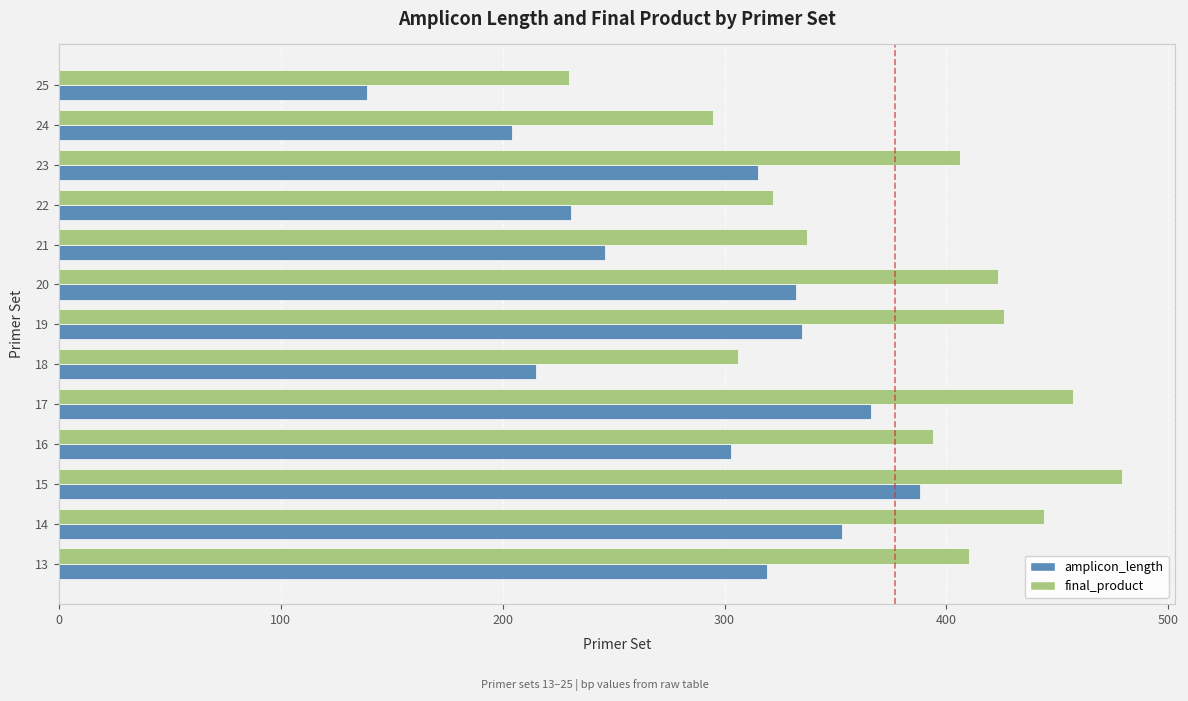

Is the value of amplicon_length at 20 greater than the value of final_product at 16?

No